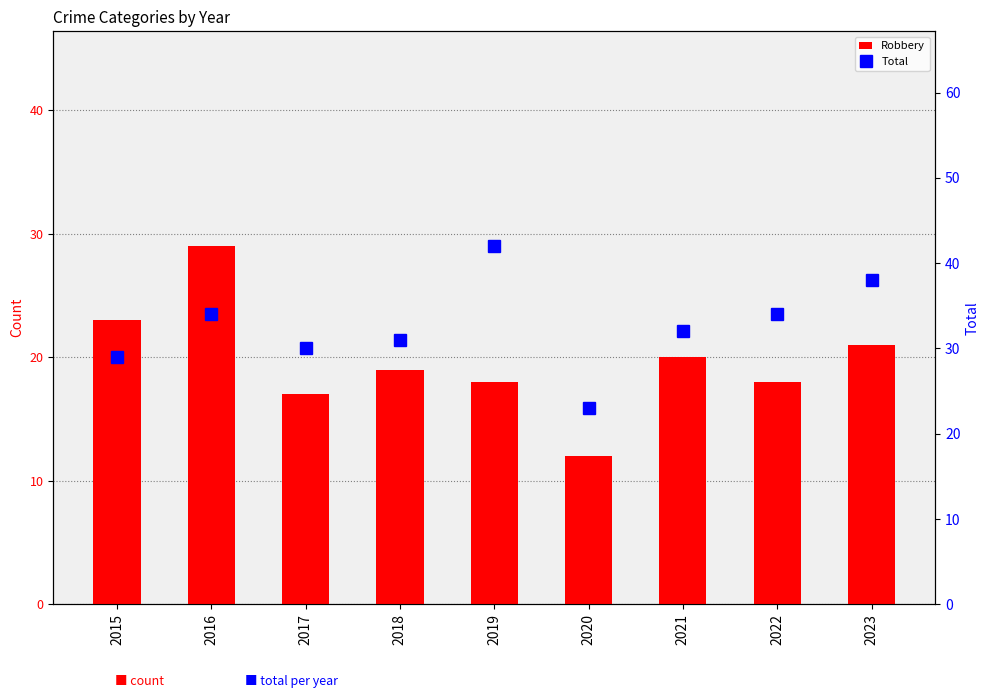

Reading left to right, what are all the values shown in this chart?

Robbery: 23	29	17	19	18	12	20	18	21
Total: 29	34	30	31	42	23	32	34	38